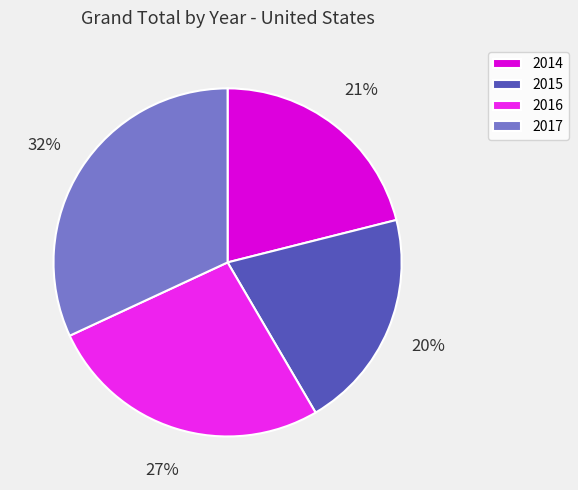

Does 2014 account for over 50% of the chart?

No